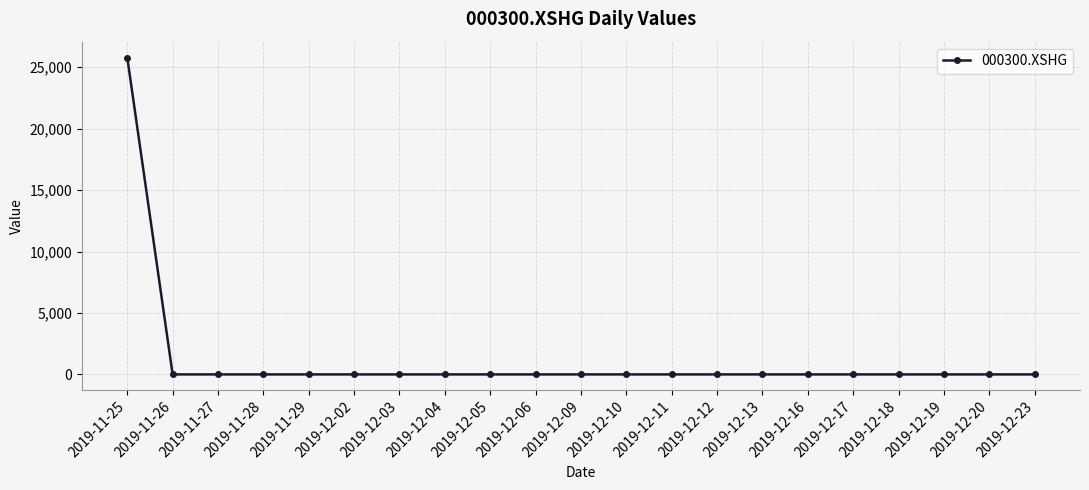

At which category does the chart reach its peak across all series?

2019-11-25